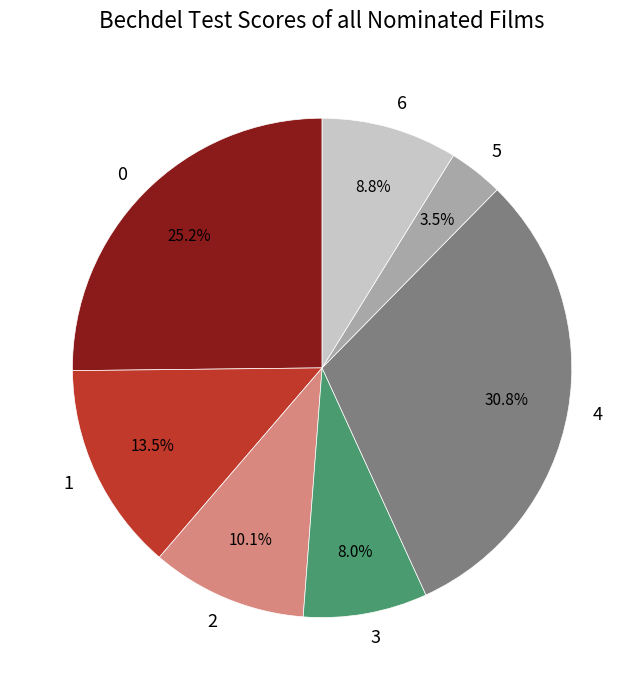

Approximately how many times larger is the value at 1 compared to 0?

0.5